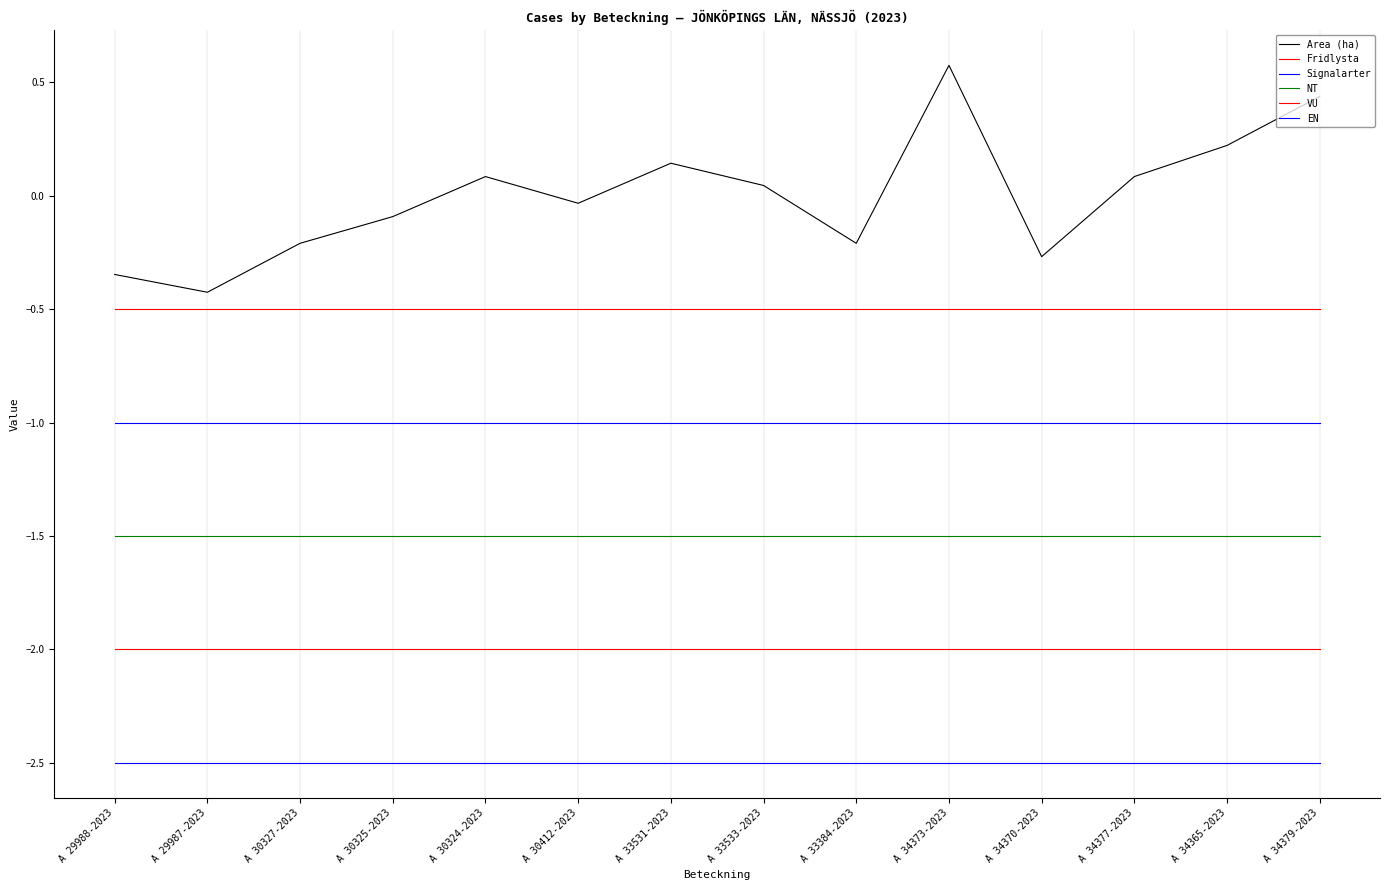

Does the chart have visible grid lines?

Yes